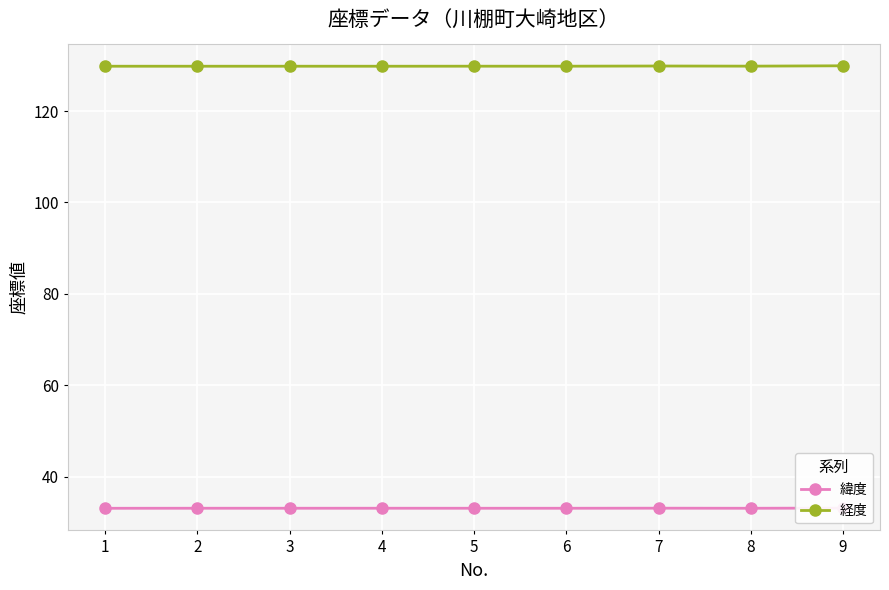

The 緯度 series shows 7.8 at 6. True or false?

False